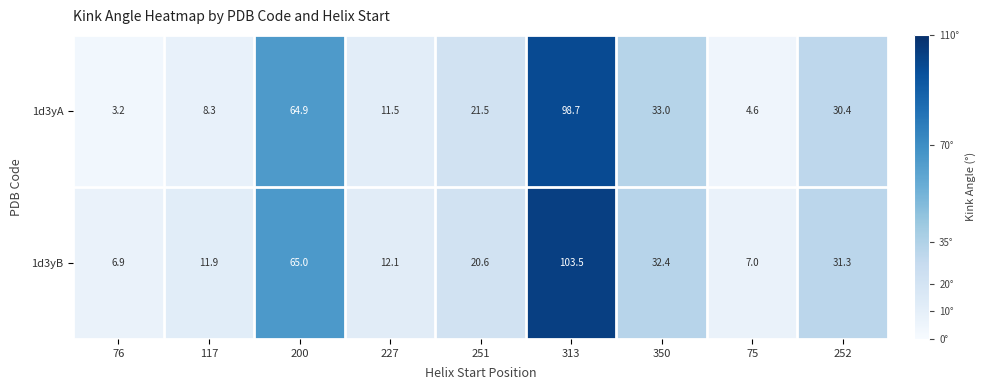

What is the difference between the maximum and minimum values in the 1d3yB series?

96.6